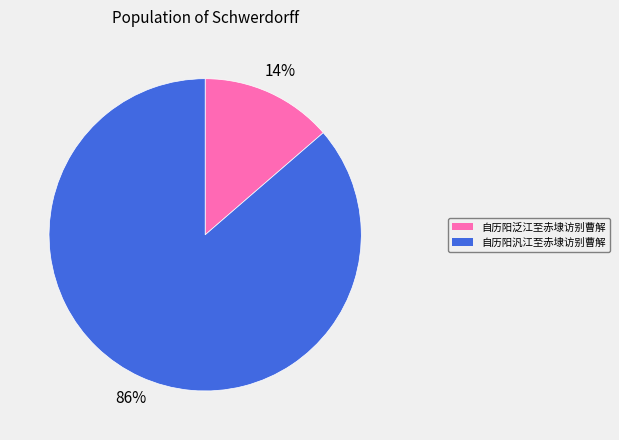

Which has a higher value, 自历阳泛江至赤埭访别曹解 or 自历阳汎江至赤埭访别曹解?

自历阳汎江至赤埭访别曹解